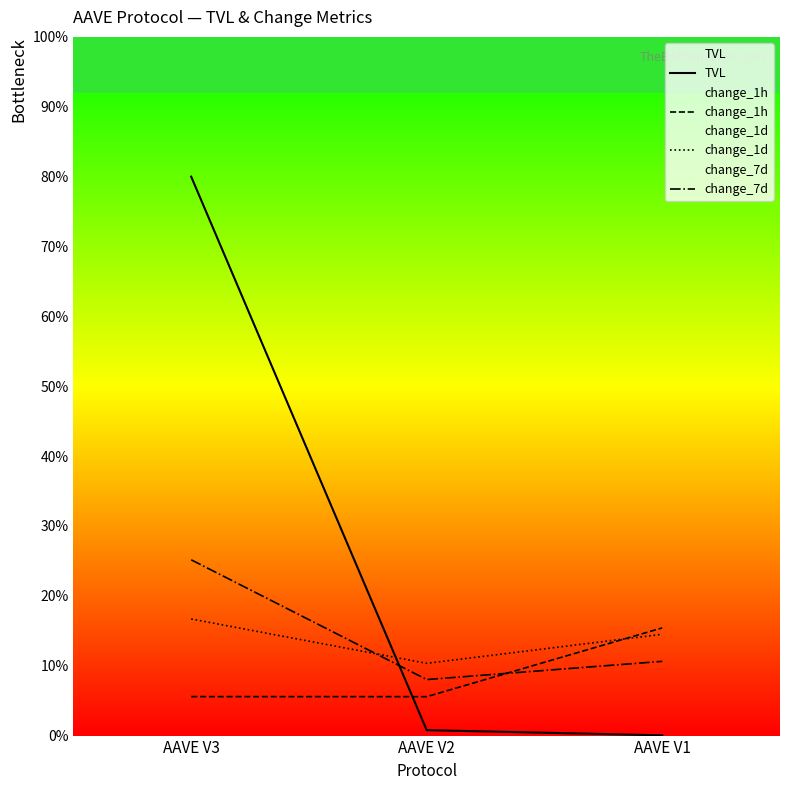

Reading right to left, transcribe all the data shown in this chart.

TVL: 0.0	0.8	80.0
change_1h: 15.4	5.6	5.6
change_1d: 14.5	10.3	16.7
change_7d: 10.6	8.0	25.2